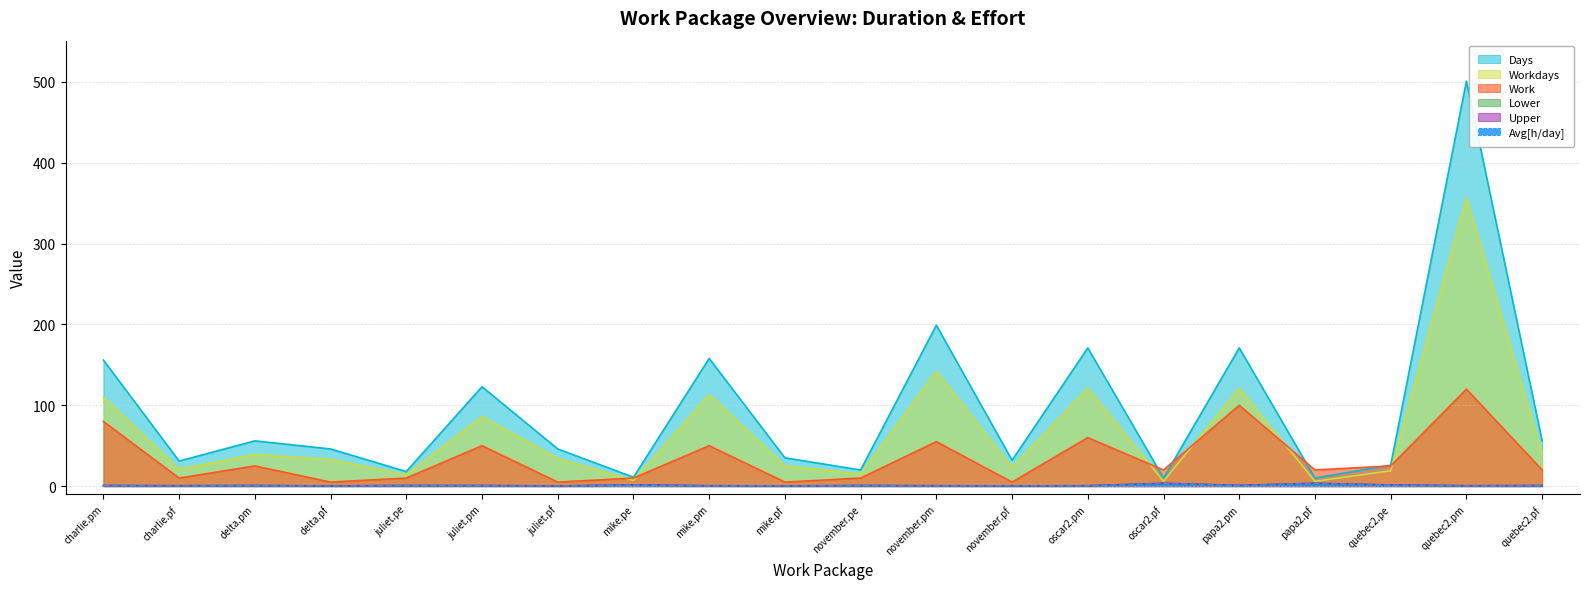

True or false: Lower has a value of 0.3 at juliet.pm.

False